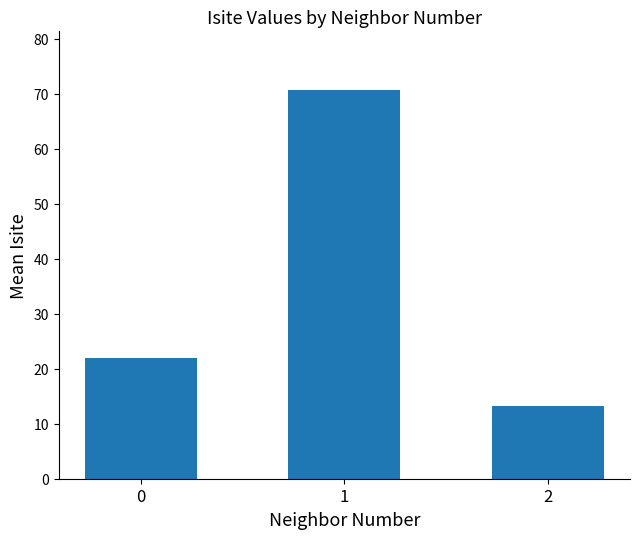

What is the greatest value displayed?

70.8